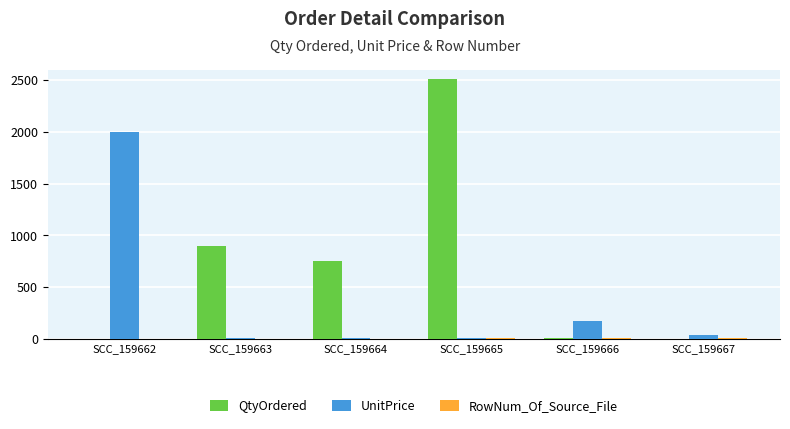

True or false: UnitPrice has a value of 3367.2 at SCC_159662.

False